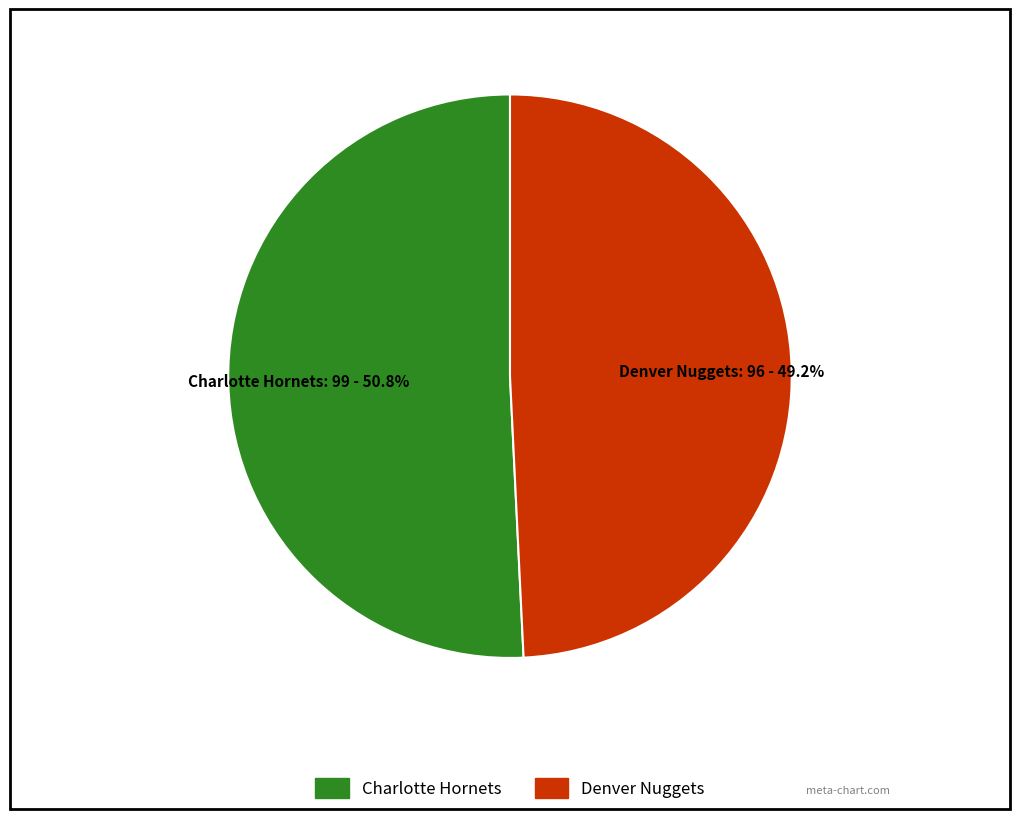

Approximately how many times larger is the value at Denver Nuggets compared to Charlotte Hornets?

1.0